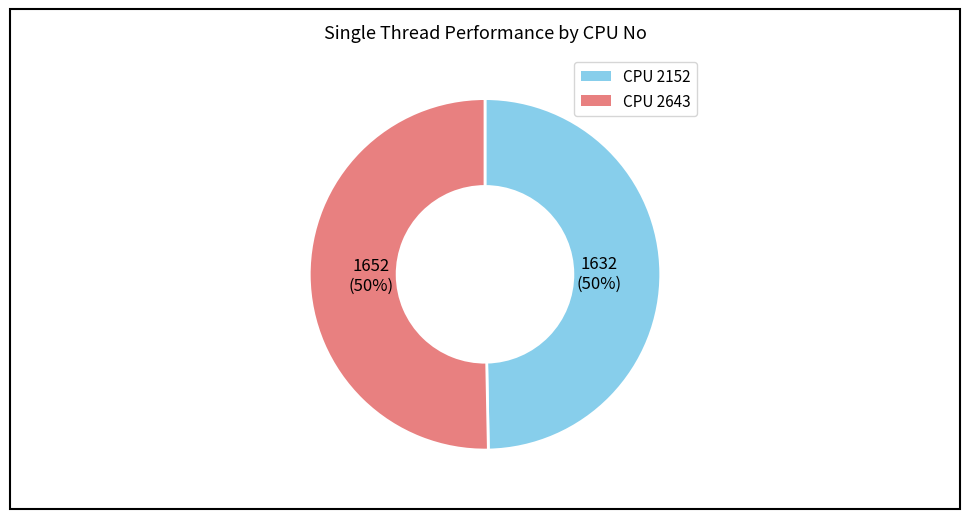

Is the sum of CPU 2152 and CPU 2643 greater than half?

Yes